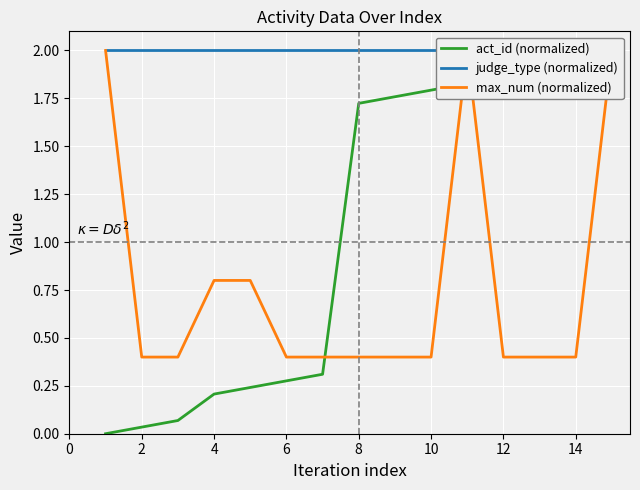

Reading left to right, list all the values displayed in this chart.

act_id (normalized): 0.0	0.0	0.1	0.2	0.2	0.3	0.3	1.7	1.8	1.8	1.8	1.9	1.9	2.0	2.0
judge_type (normalized): 2.0	2.0	2.0	2.0	2.0	2.0	2.0	2.0	2.0	2.0	2.0	2.0	2.0	2.0	2.0
max_num (normalized): 2.0	0.4	0.4	0.8	0.8	0.4	0.4	0.4	0.4	0.4	2.0	0.4	0.4	0.4	2.0